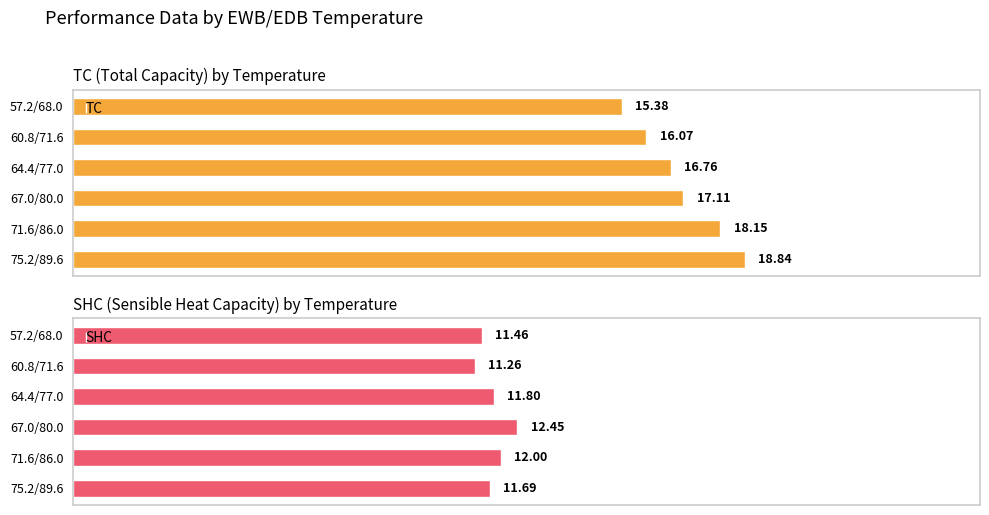

Which series has the largest range (max minus min)?

TC